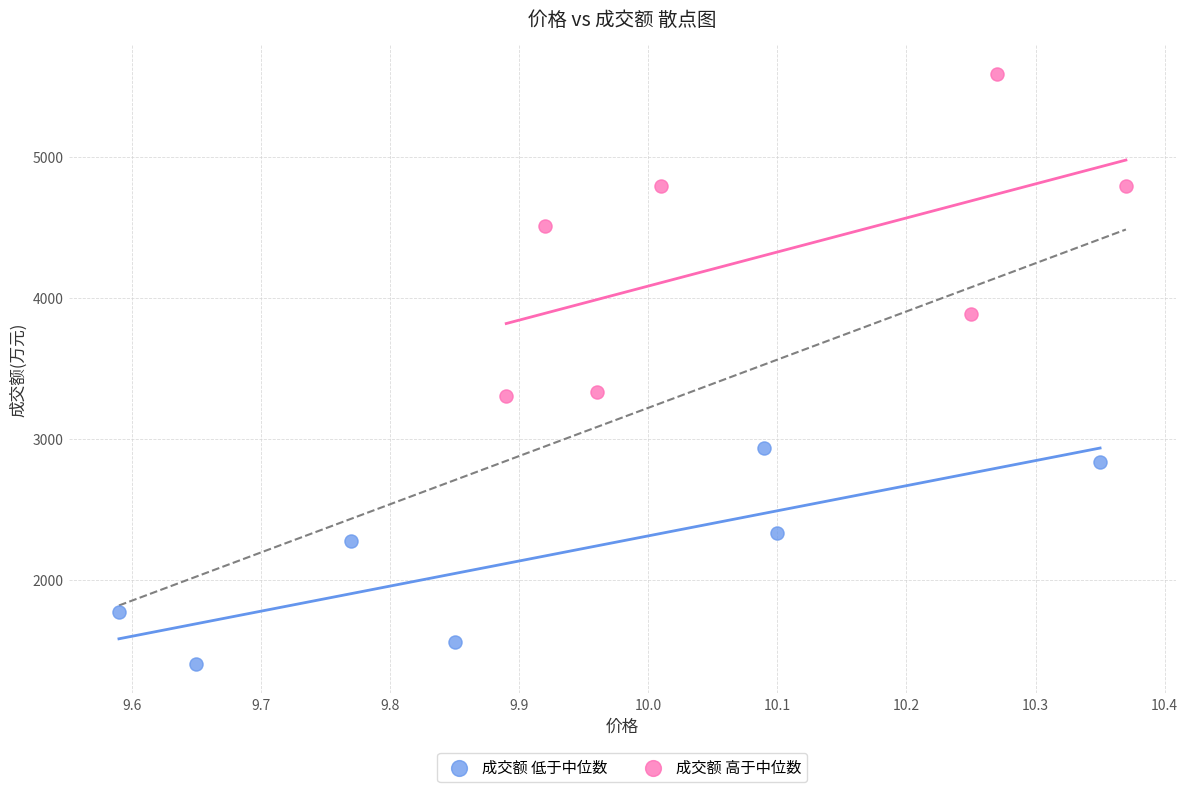

Which series reaches the maximum Y coordinate?

成交额 高于中位数